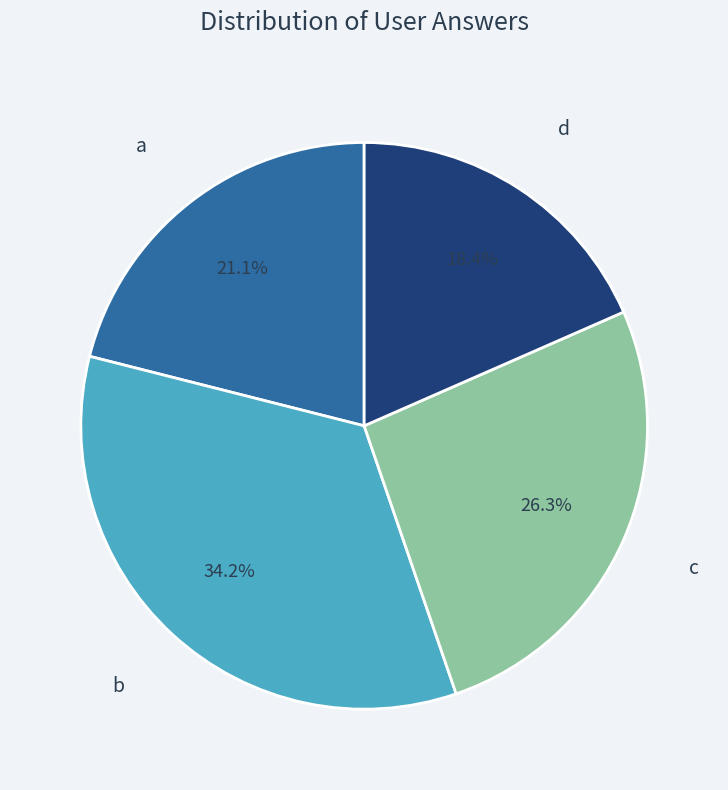

Rank the categories by value from lowest to highest.

d, a, c, b